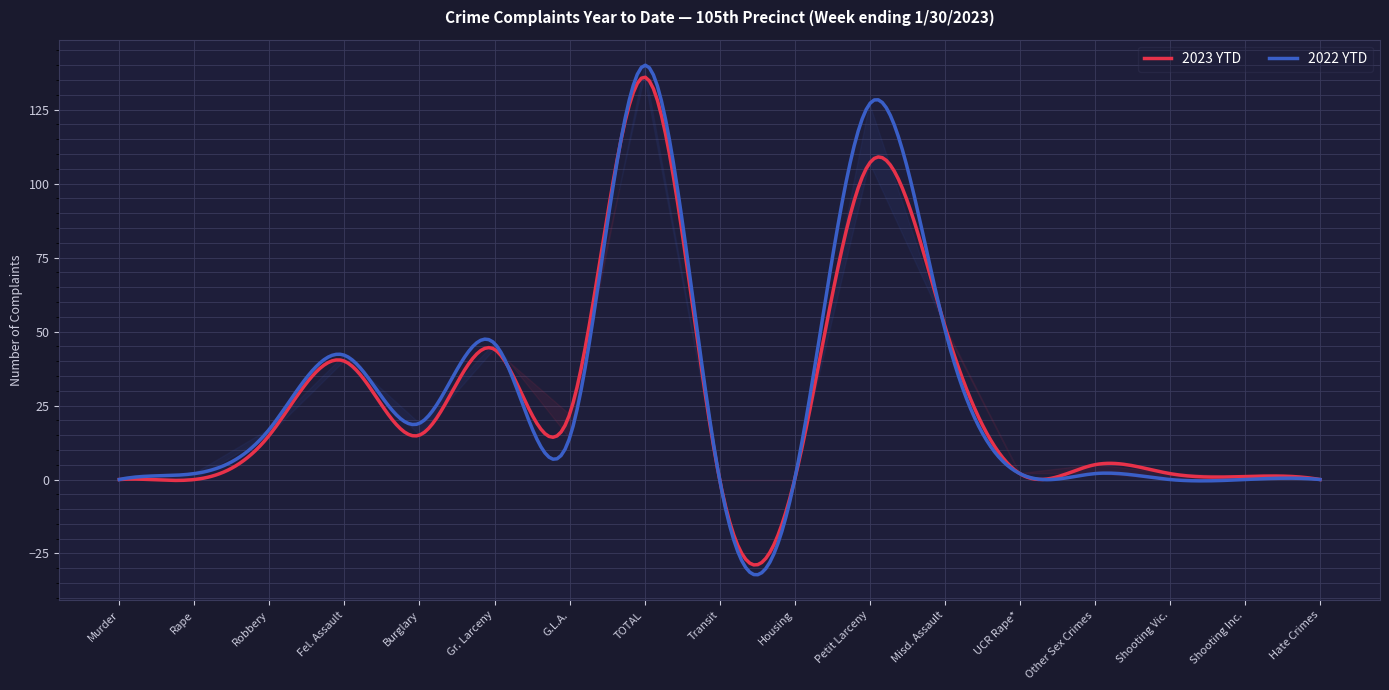

Rank the categories by 2023 value from lowest to highest.

Murder, Rape, Transit, Housing, Hate Crimes, Shooting Inc., UCR Rape*, Shooting Vic., Other Sex Crimes, Robbery, Burglary, G.L.A., Fel. Assault, Gr. Larceny, Misd. Assault, Petit Larceny, TOTAL